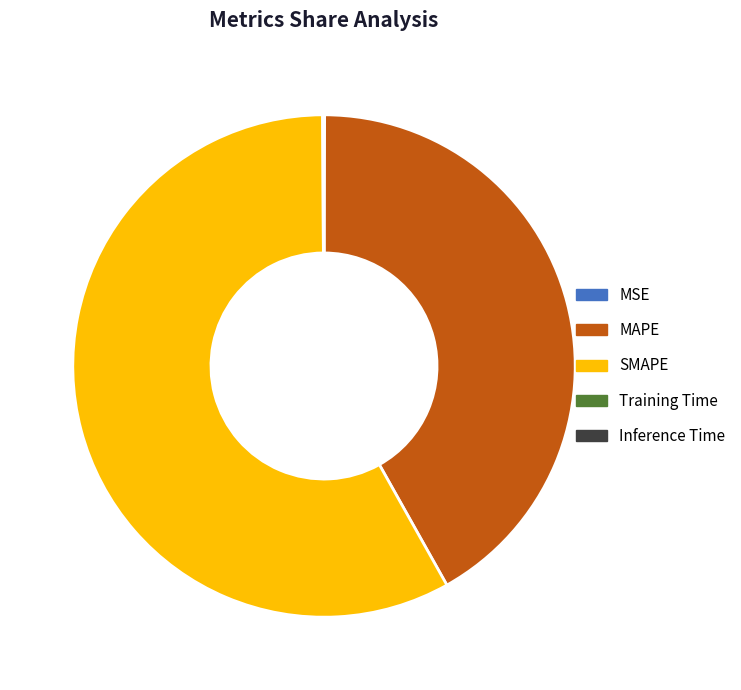

Do Training Time and SMAPE together represent more than half of the pie?

Yes